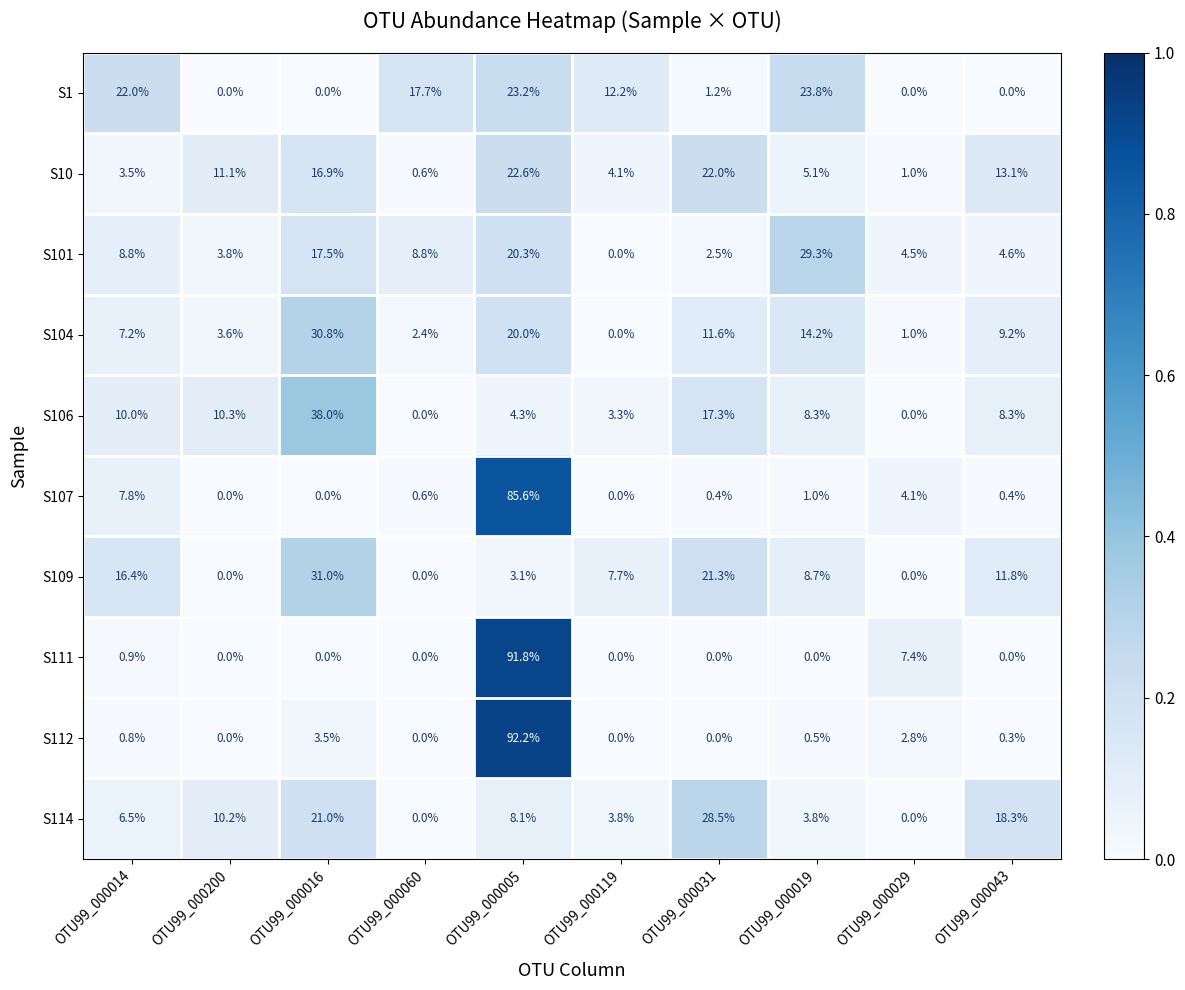

At which label does S111 reach its peak?

OTU99_000005